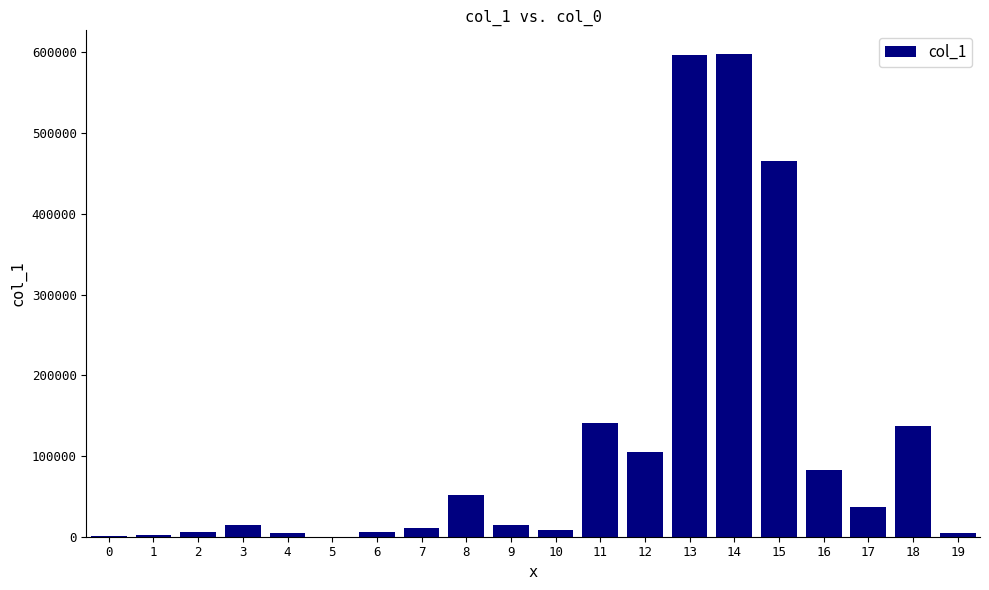

Approximately how many times larger is the value at 19 compared to 7?

0.4